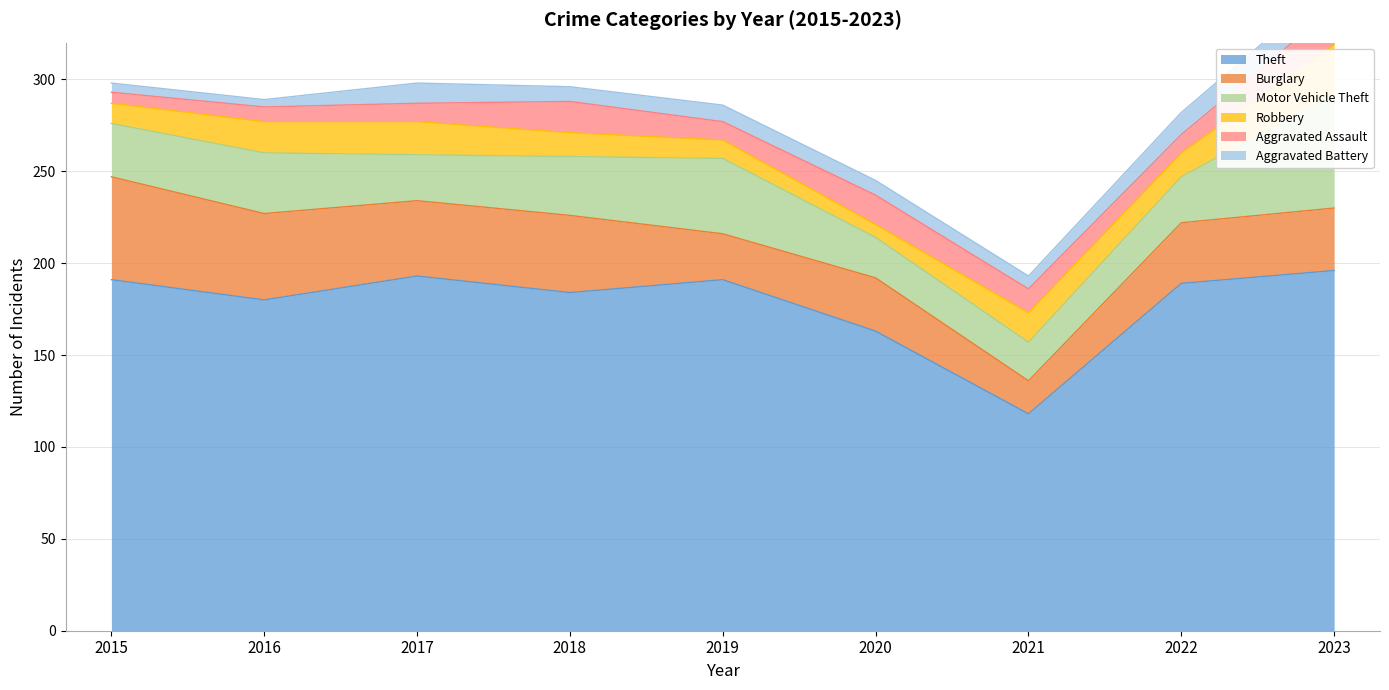

What is the smallest value displayed?

4